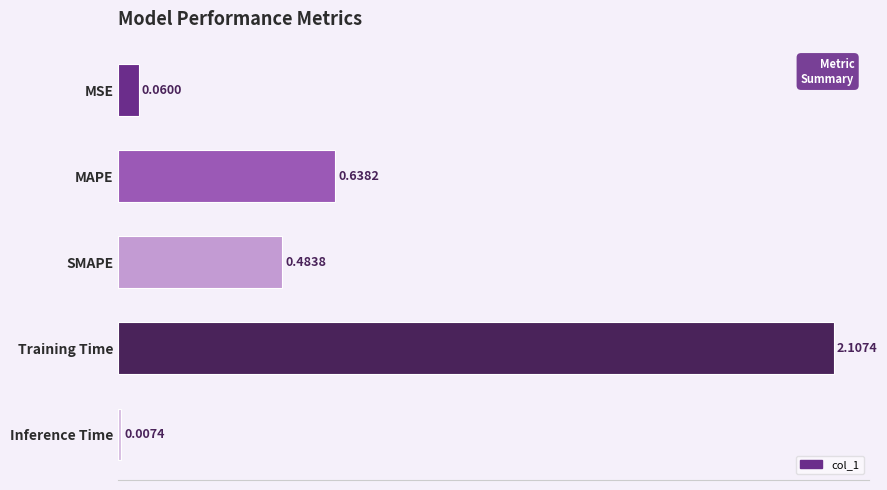

What is the label of the 4th bar from the top?

Training Time